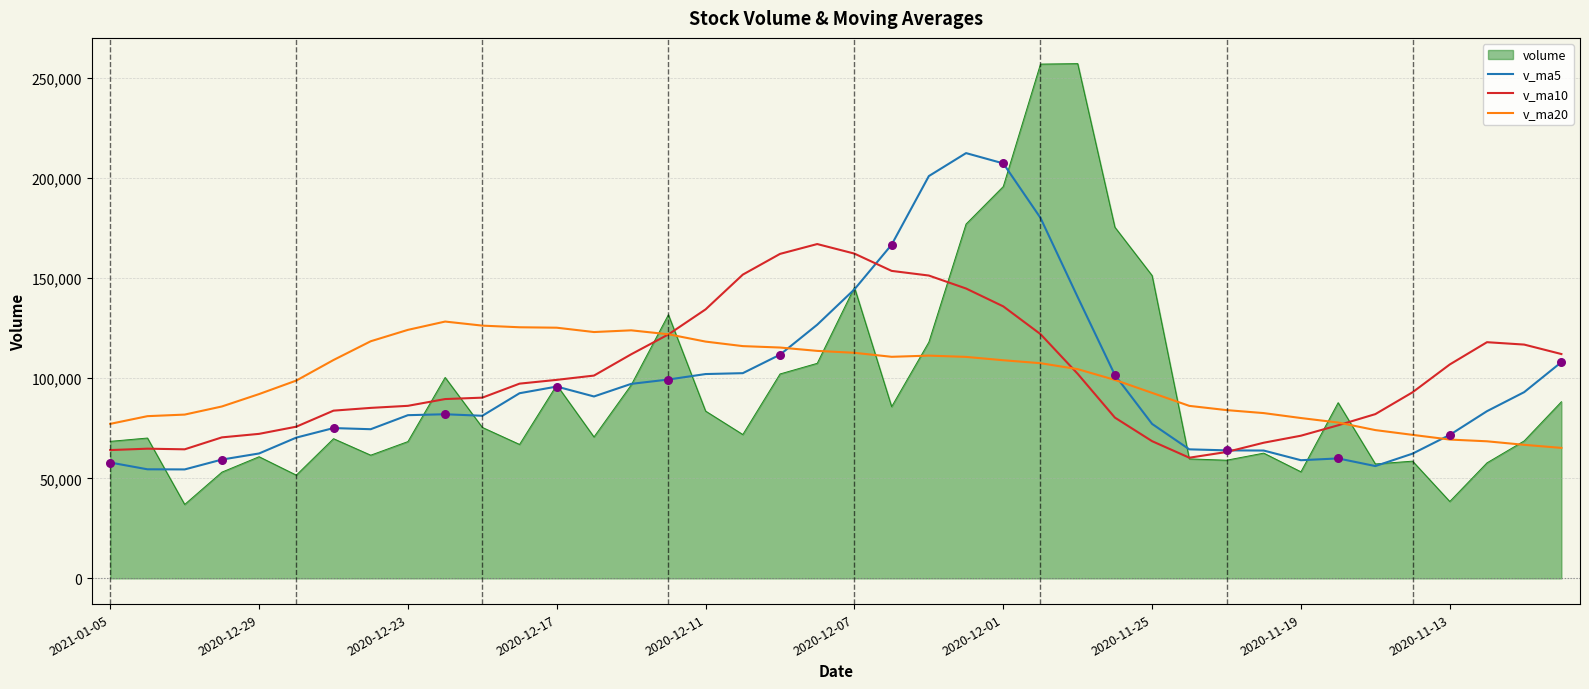

What are all the series names shown in the legend?

volume, v_ma5, v_ma10, v_ma20